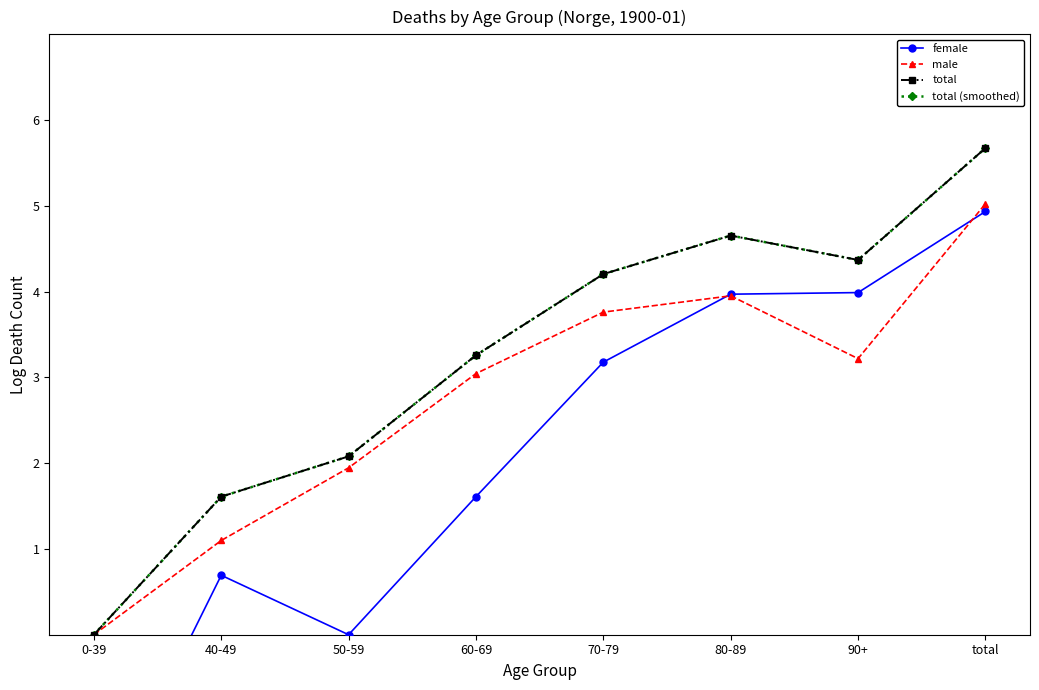

Is this an area chart (filled region under the line)?

No